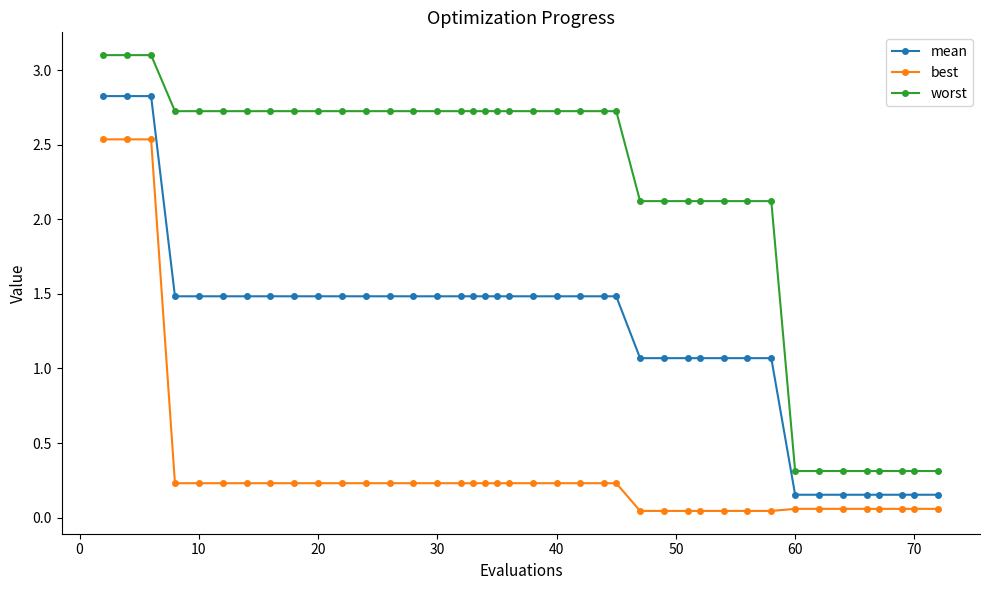

List the series in order of their peak value, lowest first.

best, mean, worst